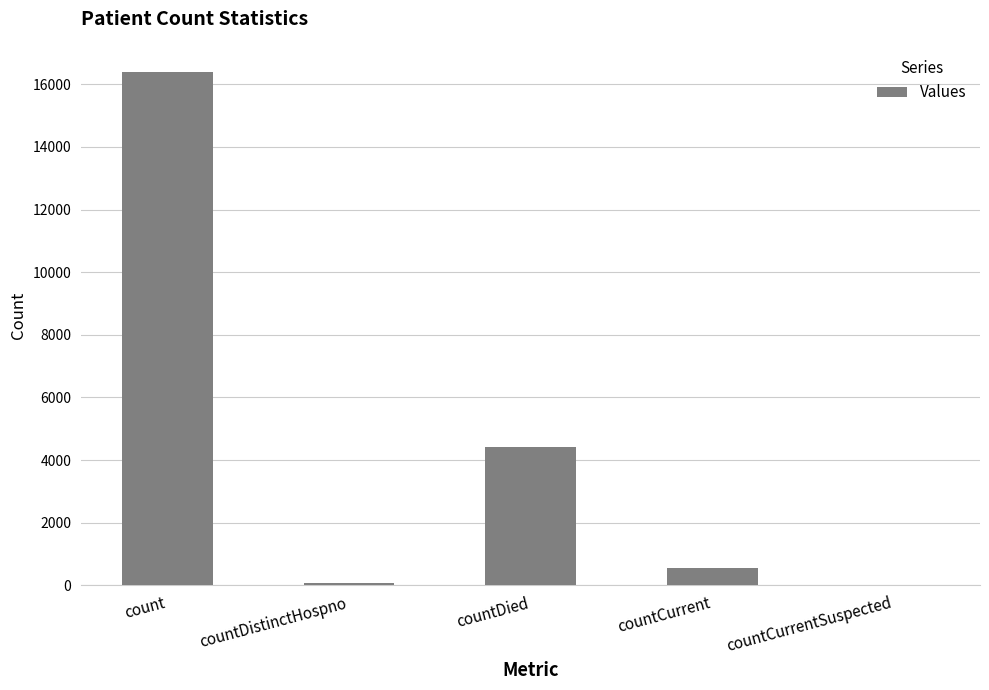

What is the sum of the values at countCurrent and countDied?

4951